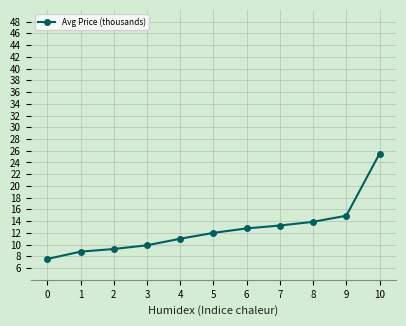

What is the value of the 7th point from the left?

12.8